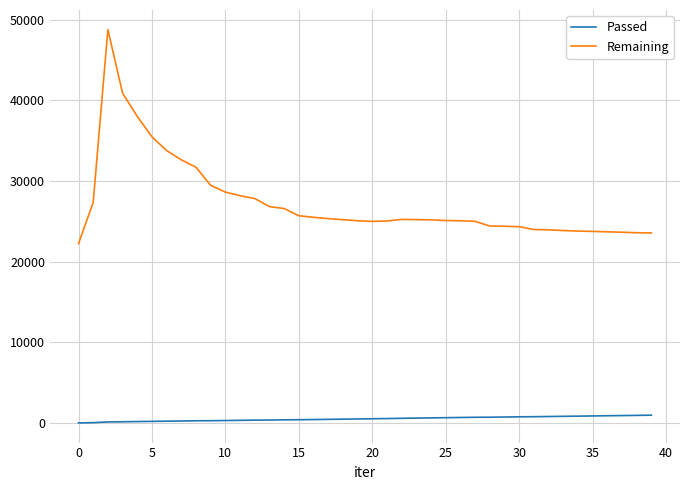

At how many categories does at least one series exceed 17190?

40